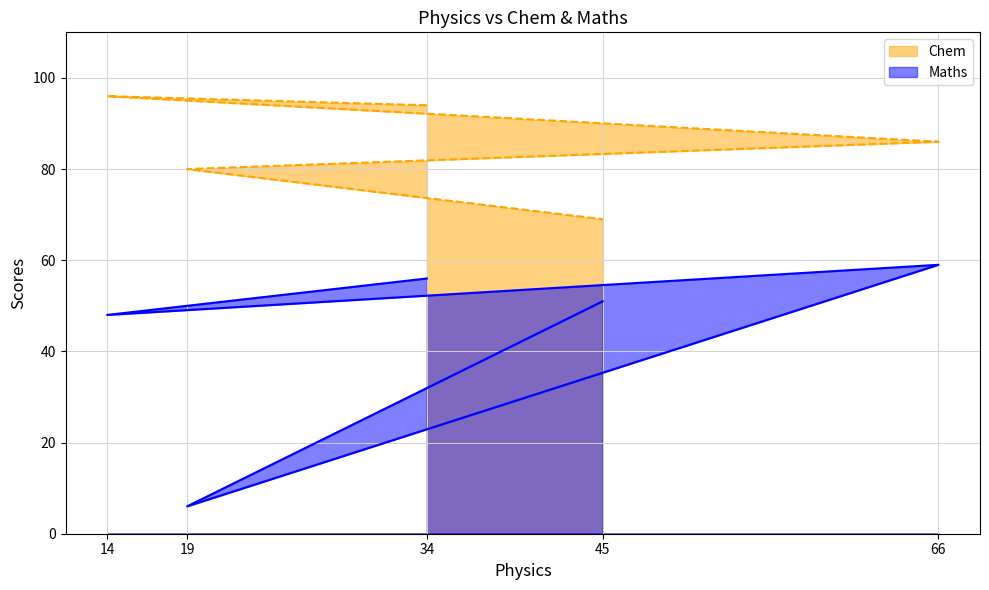

The Maths series shows 6 at 19. True or false?

True